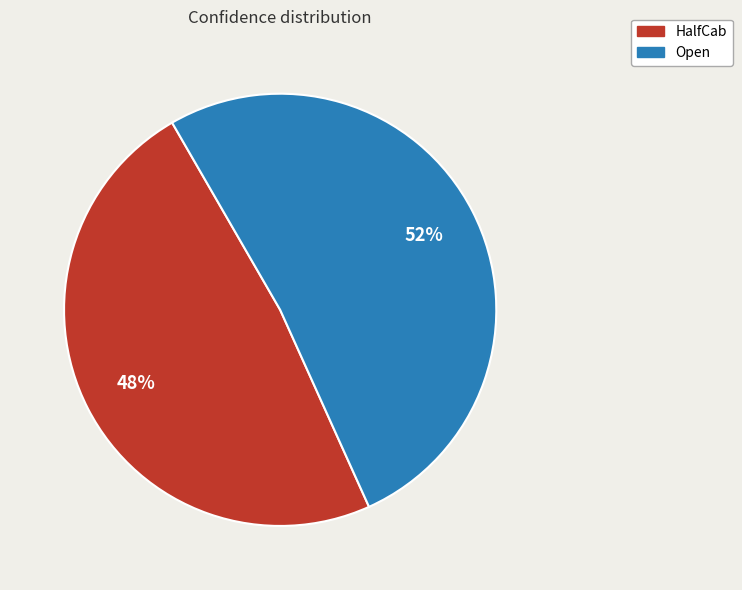

Which has a higher value, Open or HalfCab?

Open